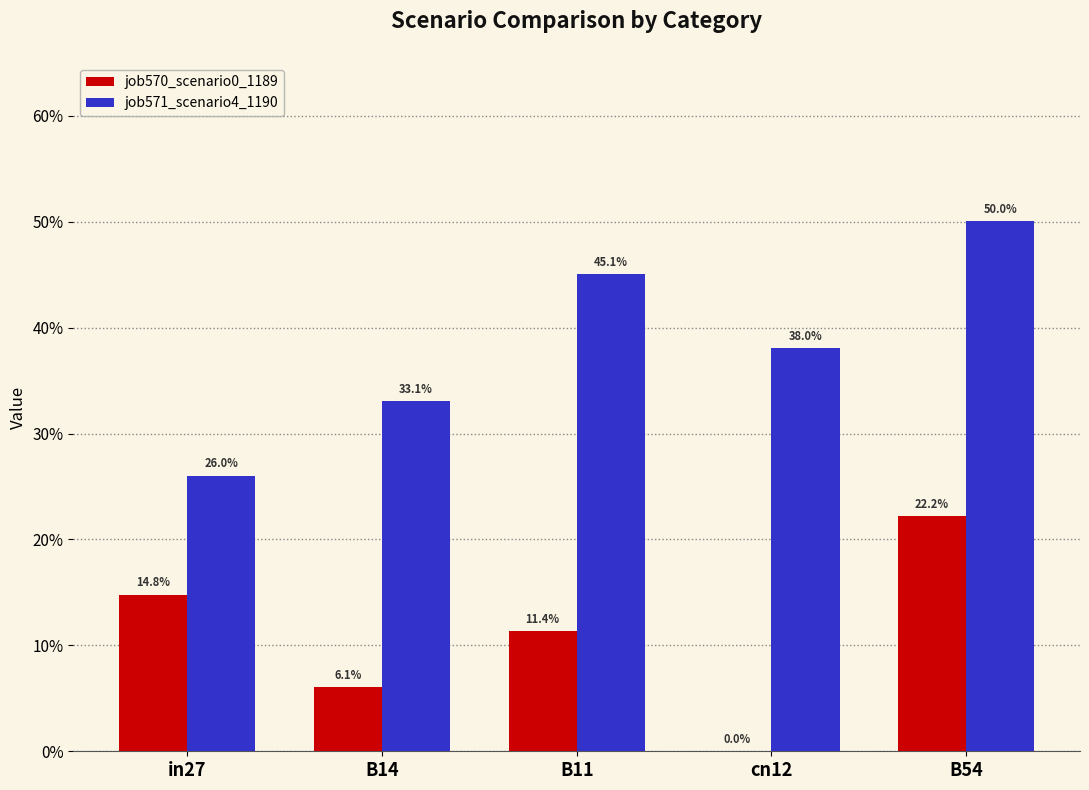

What are all the series names shown in the legend?

job570_scenario0_1189, job571_scenario4_1190